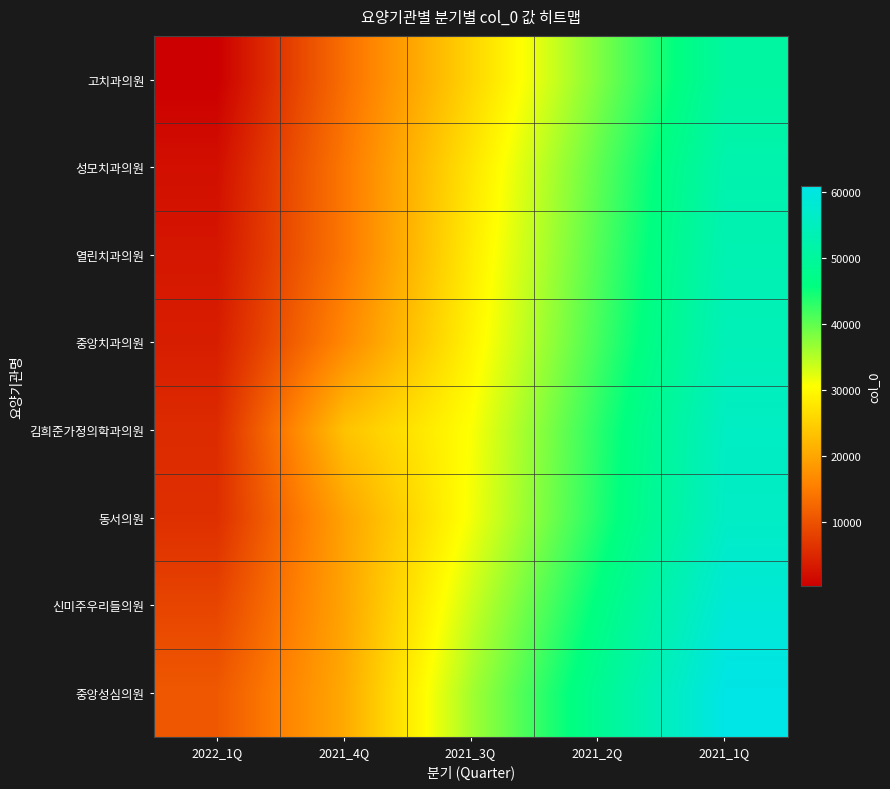

What is the greatest value displayed?

60899